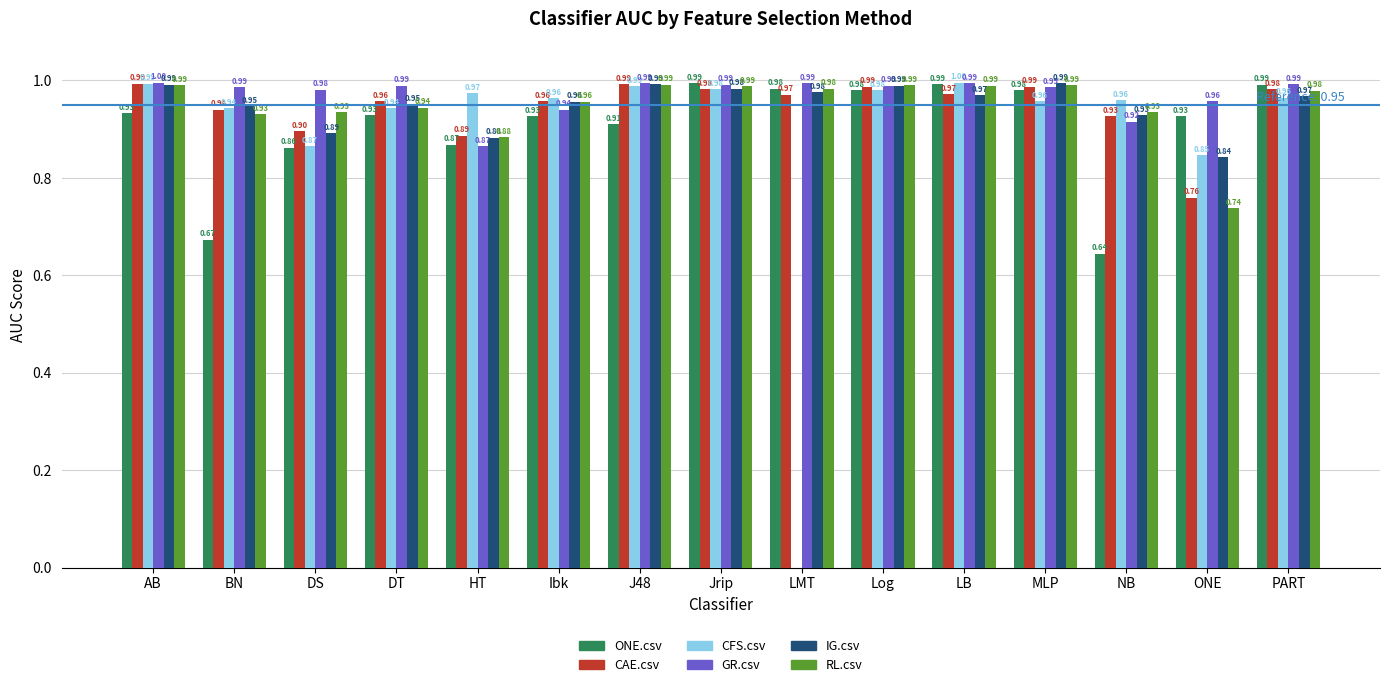

Which series has the largest range (max minus min)?

CFS.csv